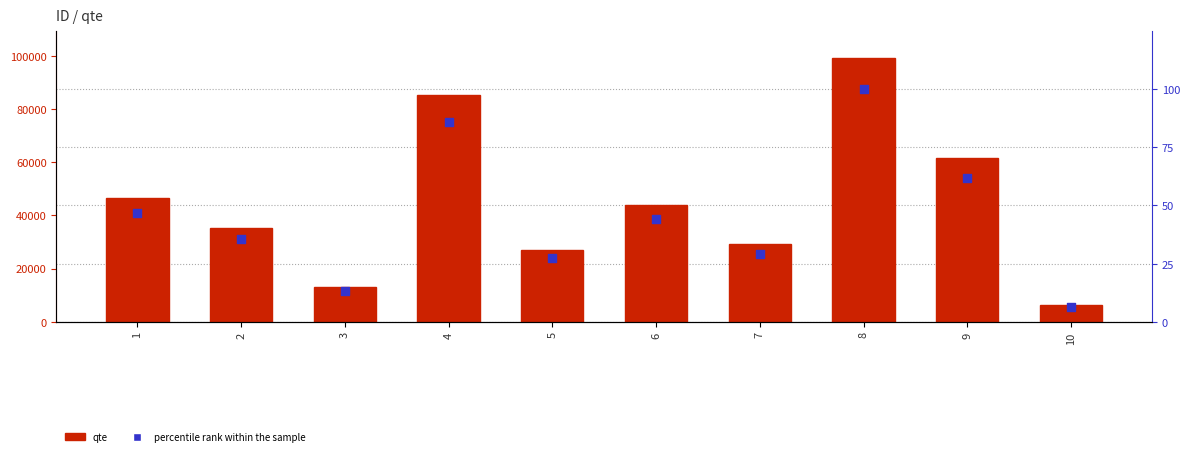

At which category is the sum across all series the highest?

8